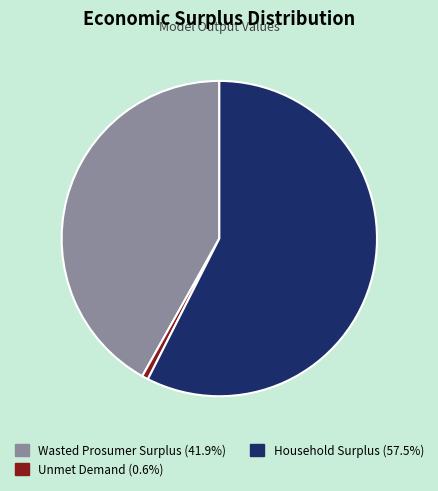

True or false: Household Surplus accounts for 57% of the total.

True